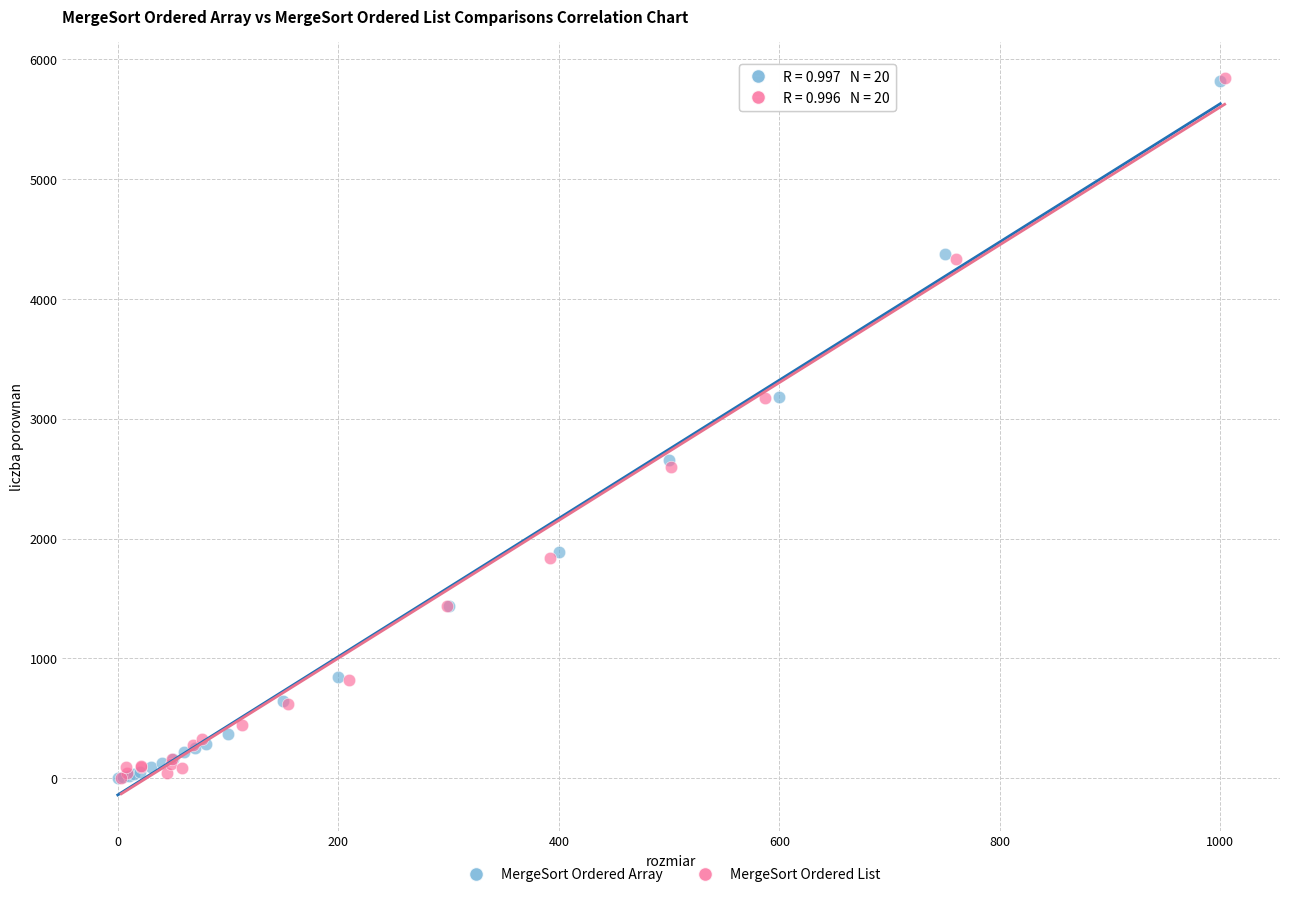

What are all the series names shown in the legend?

MergeSort Ordered Array, MergeSort Ordered List